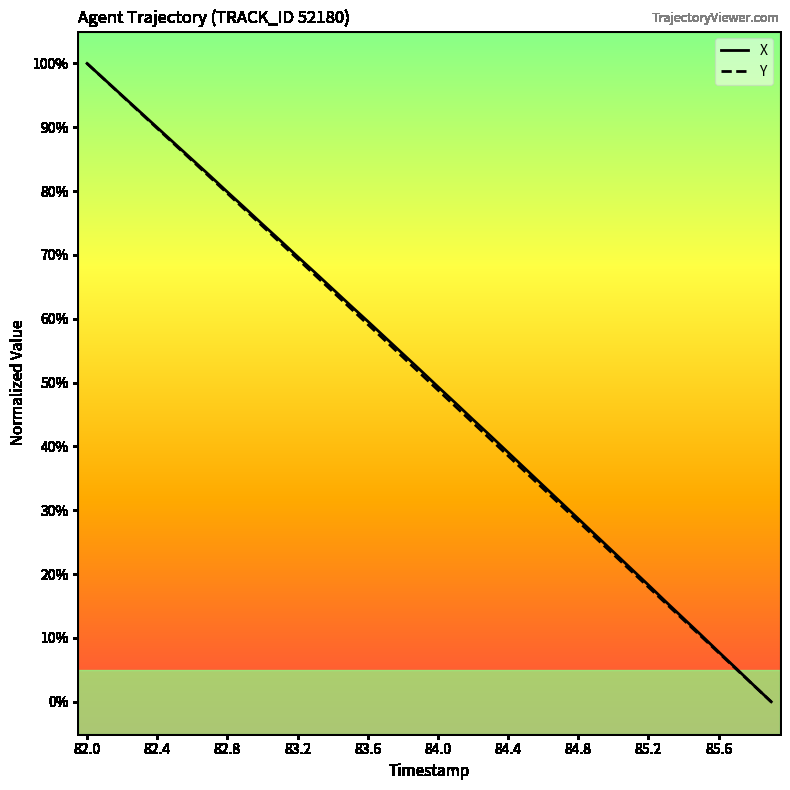

What is the maximum value shown in the chart?

100.0